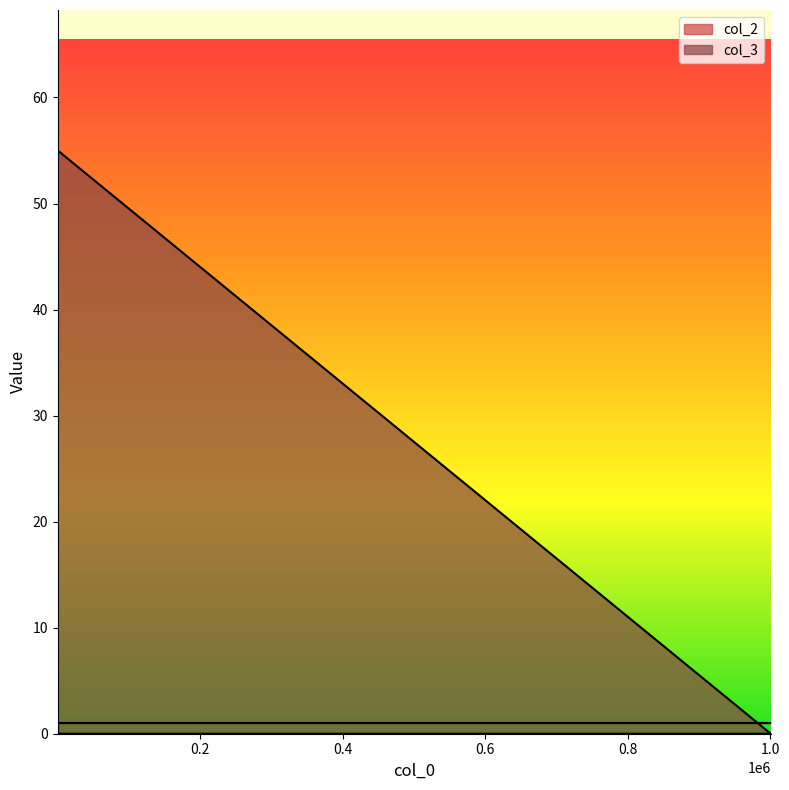

Does the chart display data point markers on the line(s)?

No